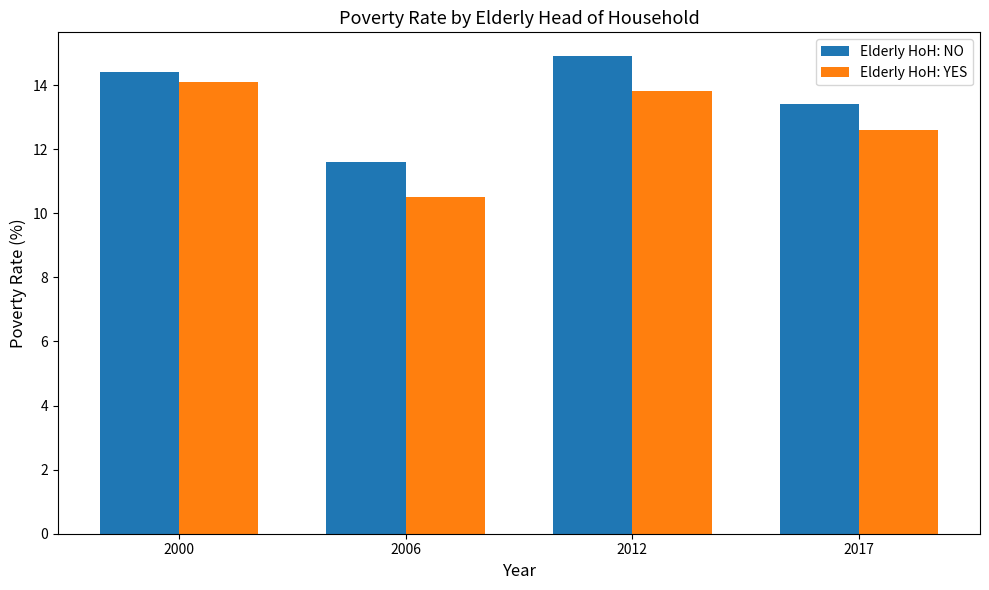

Is the value of Elderly HoH: YES at 2012 greater than the value of Elderly HoH: NO at 2000?

No